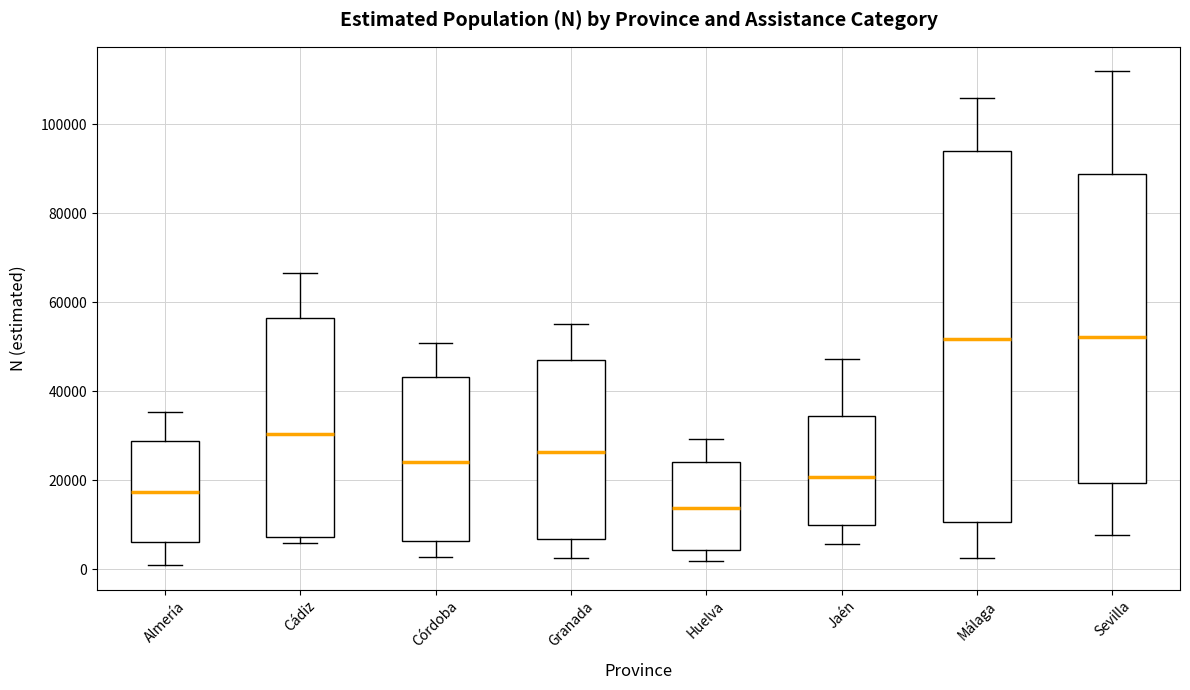

Comparing the boxes themselves (not the whiskers), which one is the tallest?

Málaga